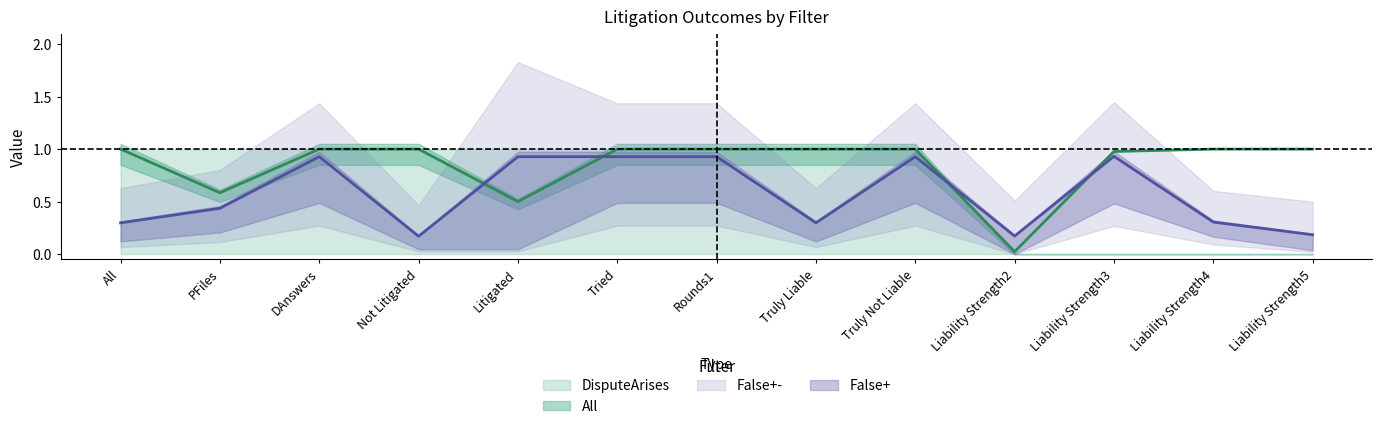

True or false: DisputeArises has more than 1 interior local peaks.

False